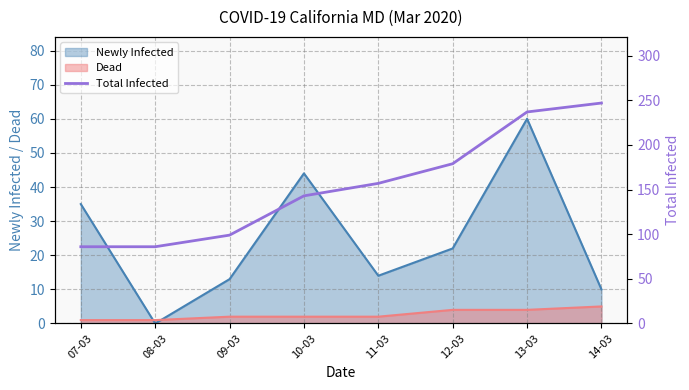

How many data points are above 157?

3